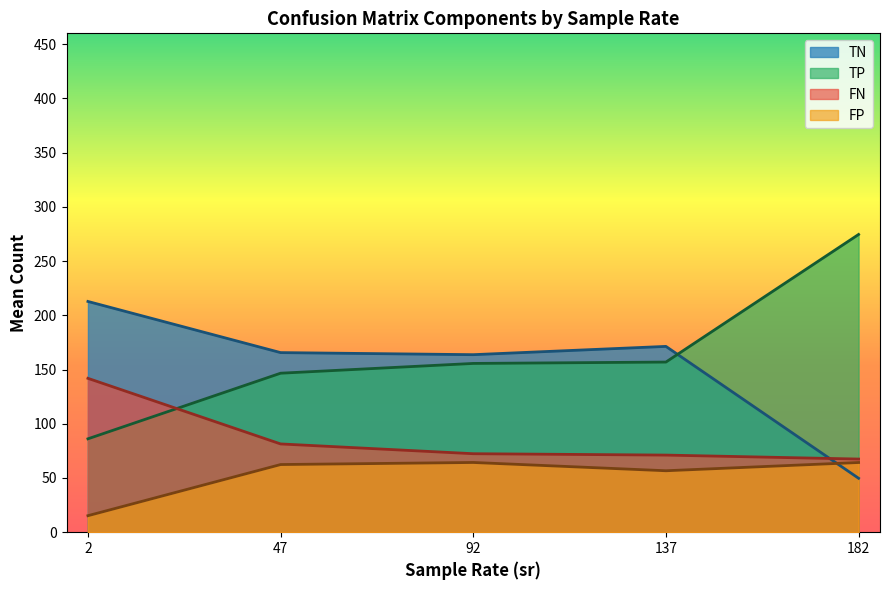

Is the value of TN at 2 greater than the value of FN at 182?

Yes